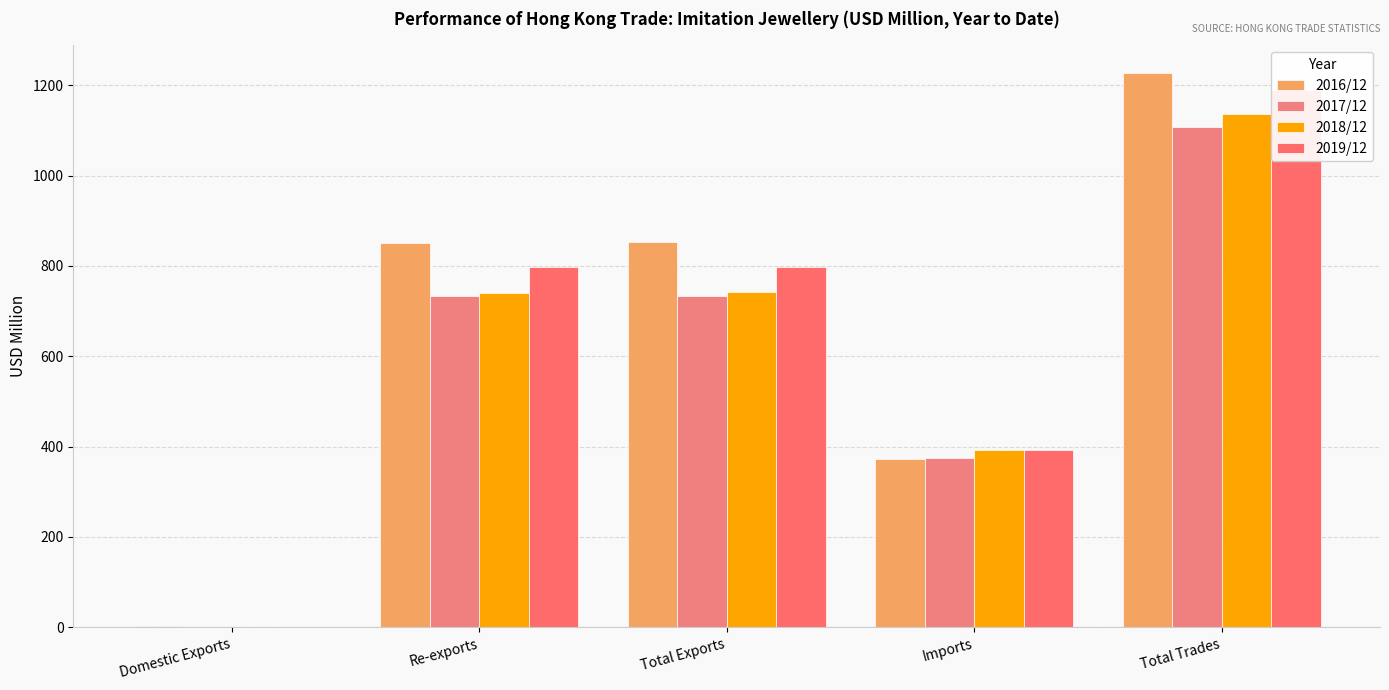

Reading left to right, list all the values displayed in this chart.

2016/12: 2.0	851.8	853.8	373.2	1227.0
2017/12: 1.1	732.8	734.0	374.1	1108.0
2018/12: 1.3	741.1	742.4	393.0	1135.4
2019/12: 1.1	797.5	798.6	391.7	1190.3